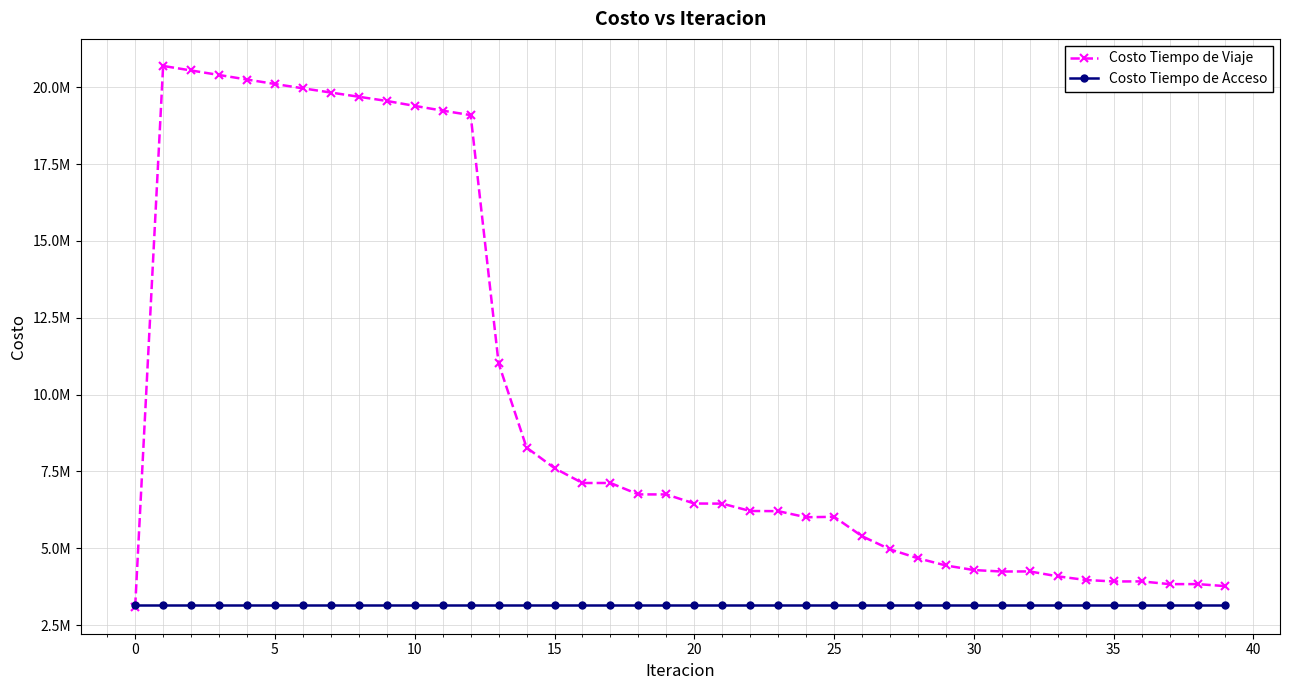

Is this an area chart (filled region under the line)?

No